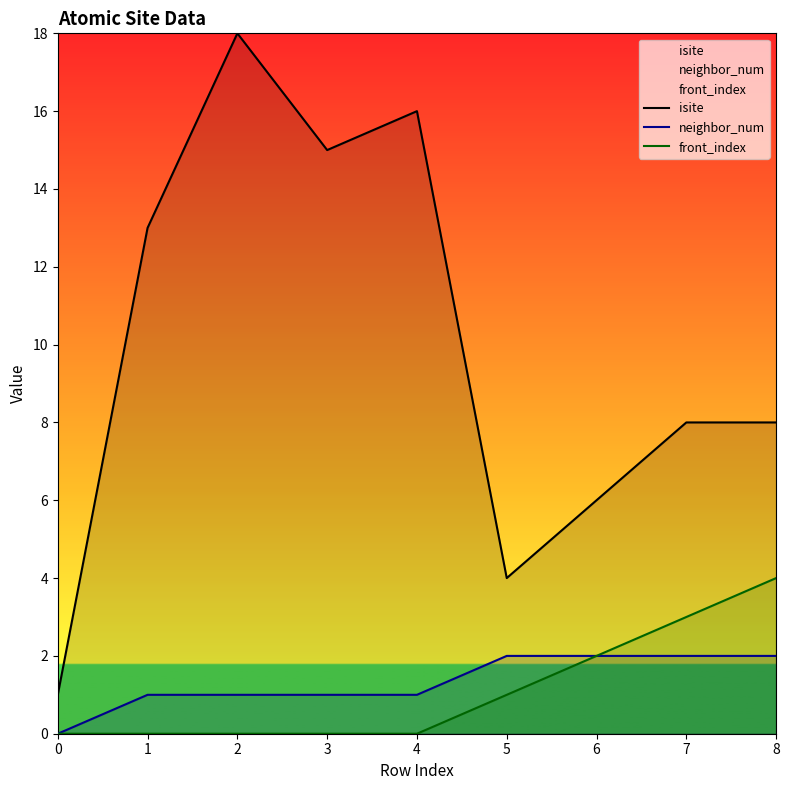

What is the maximum value for front_index?

4